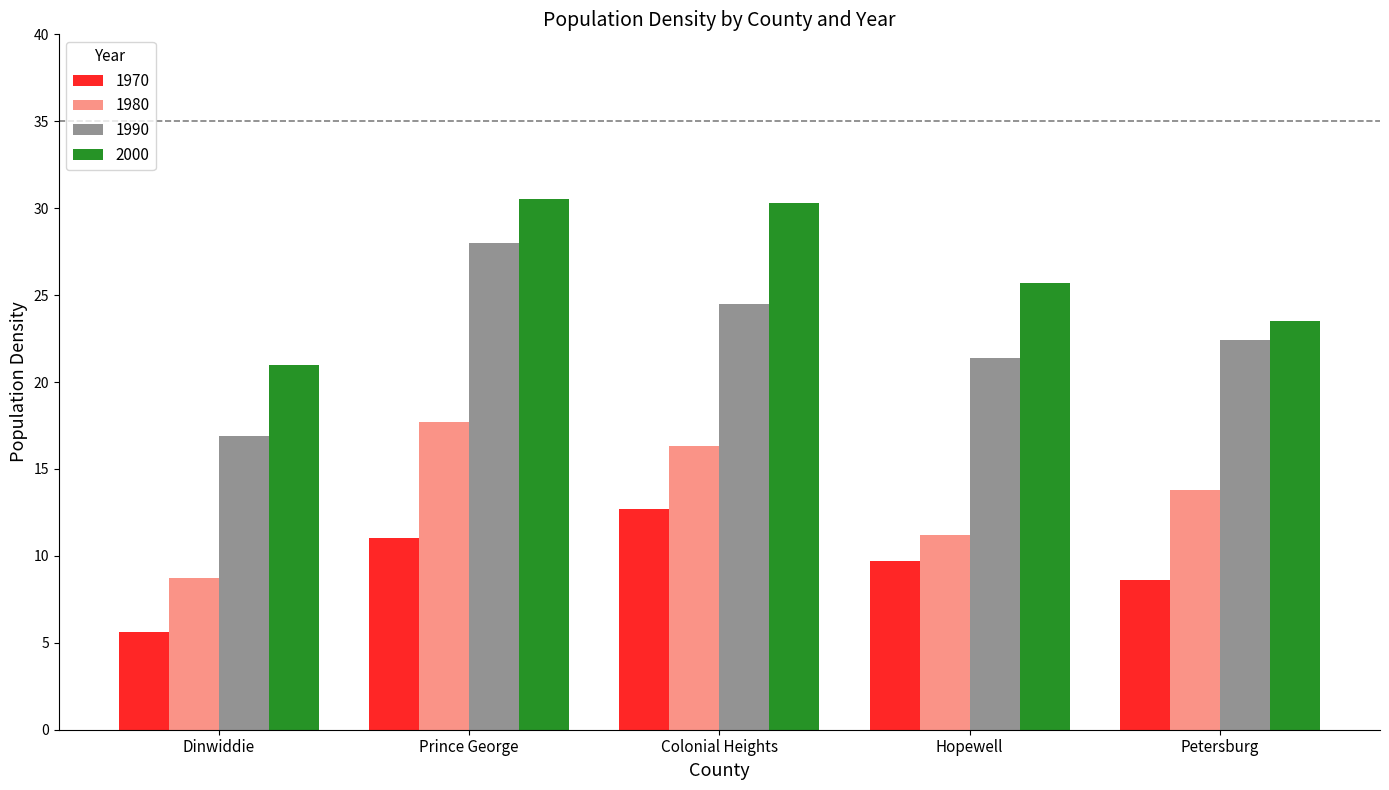

What is the value of the 1990 bar at the 3rd from the left?

24.5